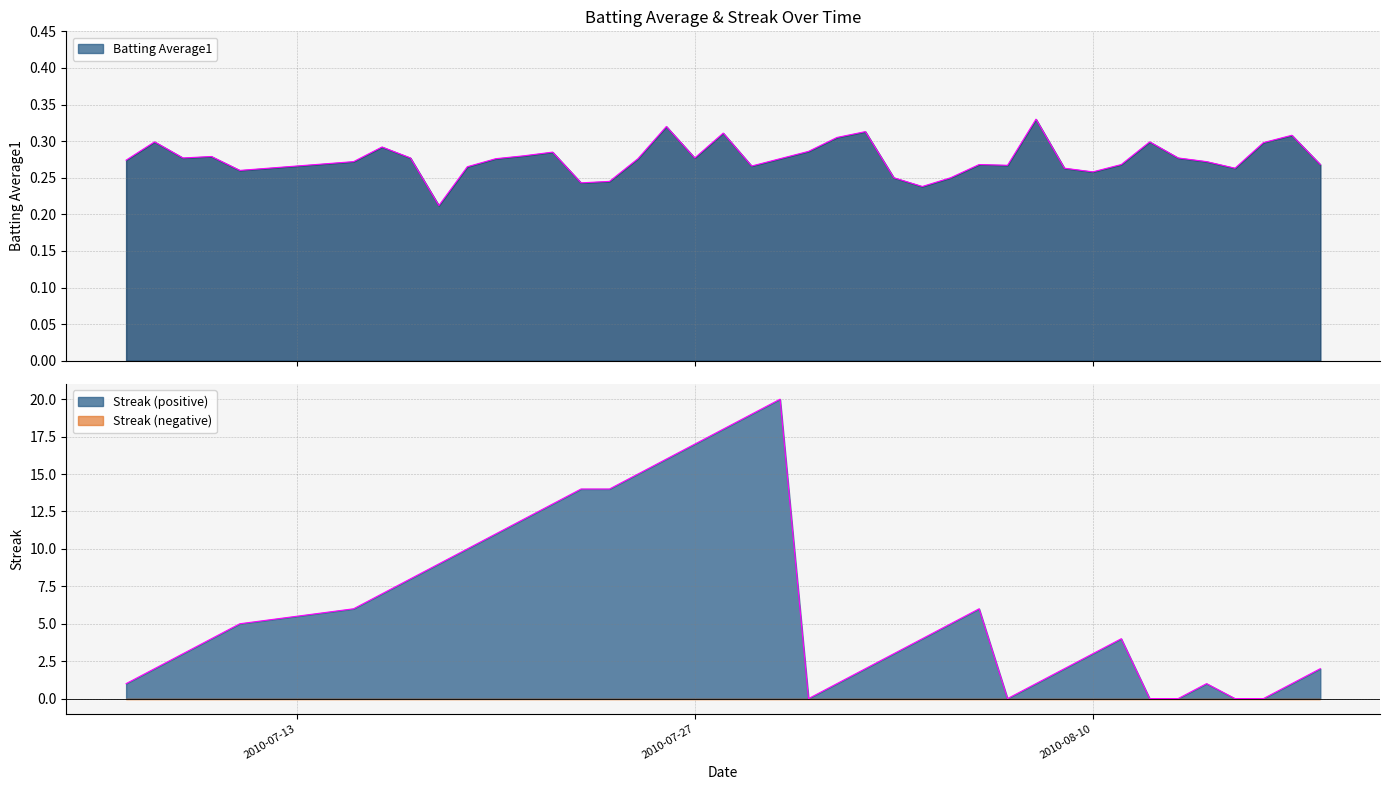

Is it true that Batting Average1 equals 0.4 at 15?

False